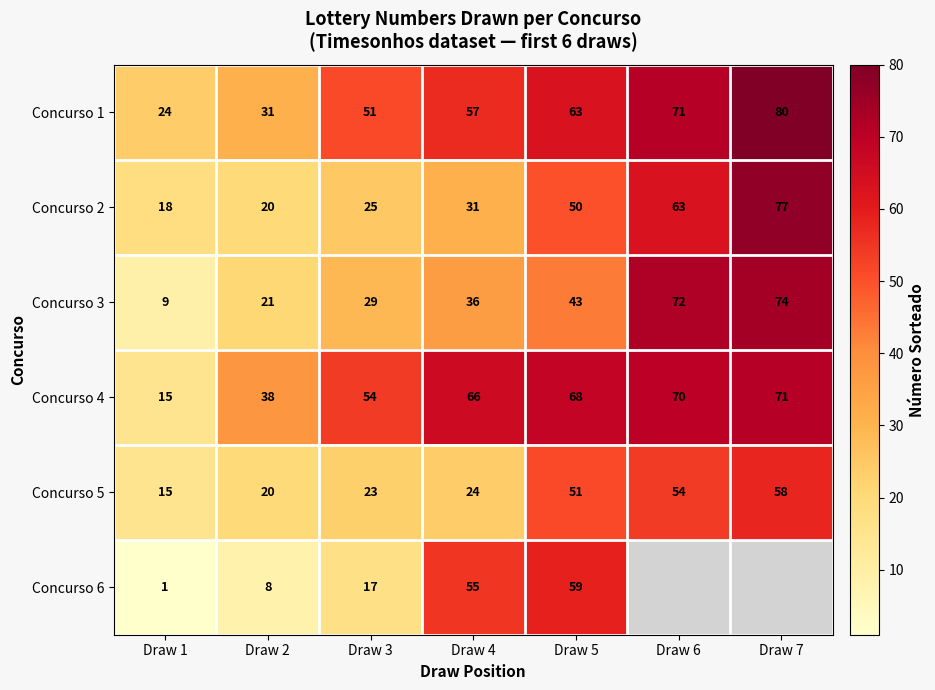

What is the maximum value for Concurso 2?

77